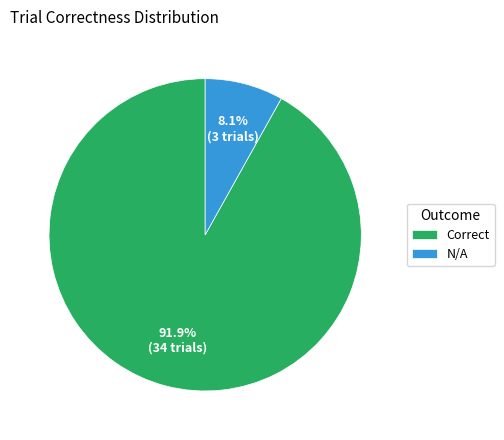

What is the largest slice in the pie chart?

Correct